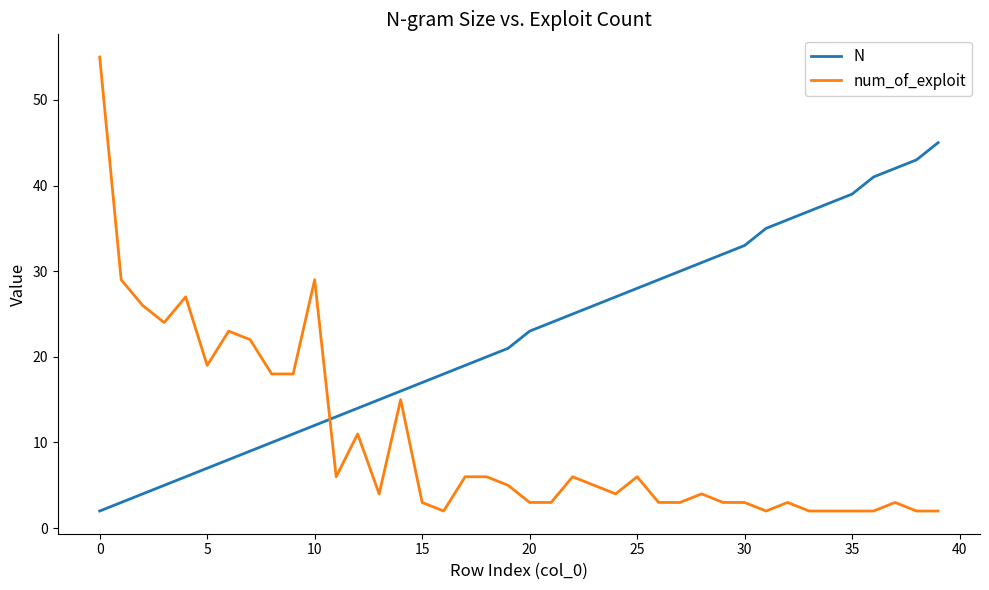

Which series has the largest total across all categories?

N